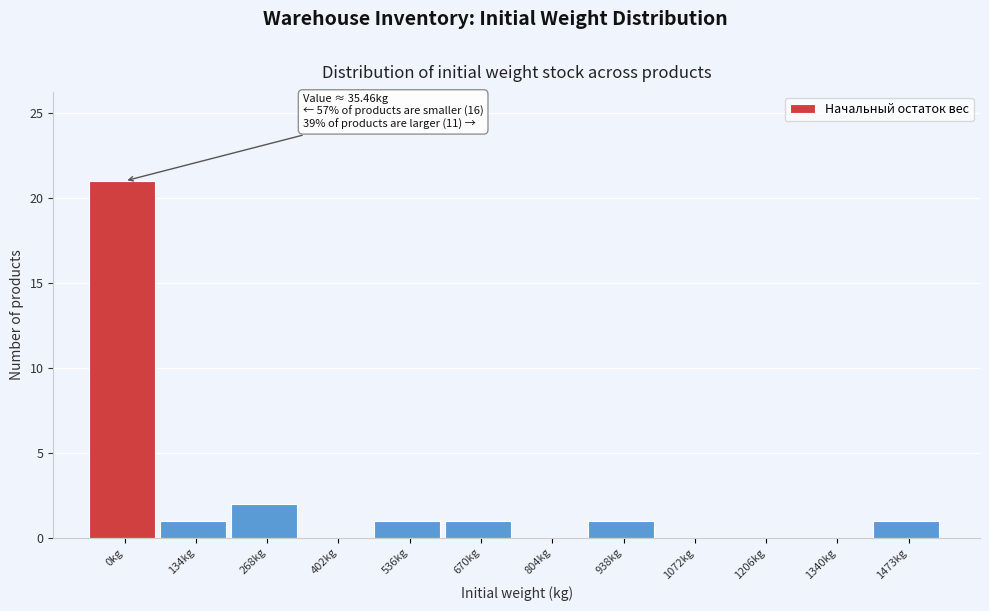

Reading right to left, list all the values displayed in this chart.

1473kg=1	1340kg=0	1206kg=0	1072kg=0	938kg=1	804kg=0	670kg=1	536kg=1	402kg=0	268kg=2	134kg=1	0kg=21